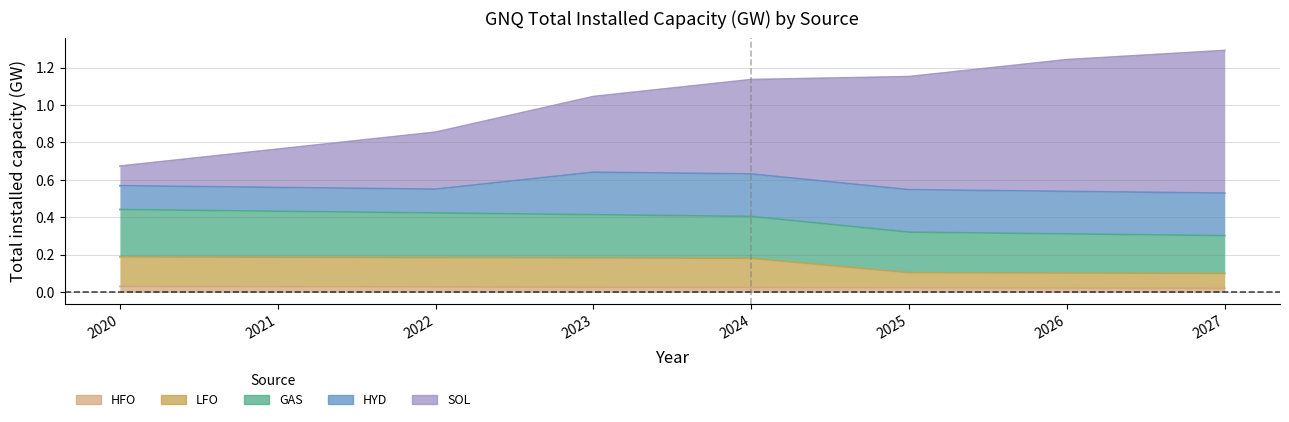

Which has a higher value, 2025 or 2020?

2020